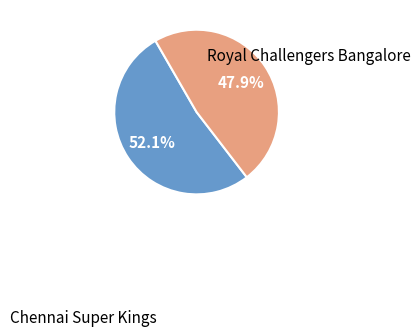

Is there a majority slice in this chart?

Yes